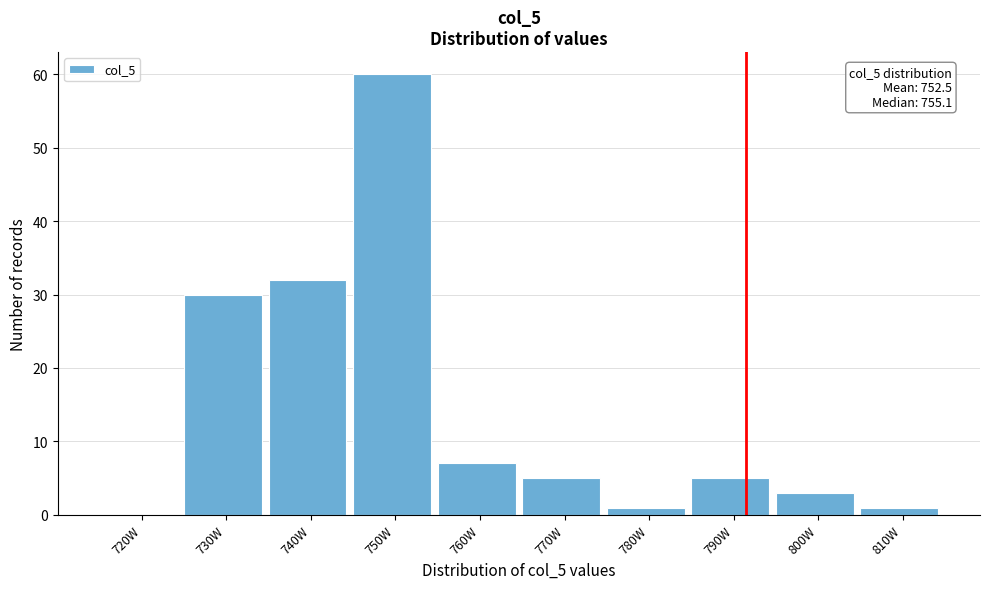

Reading left to right, extract all data points from this chart.

720W=0	730W=30	740W=32	750W=60	760W=7	770W=5	780W=1	790W=5	800W=3	810W=1